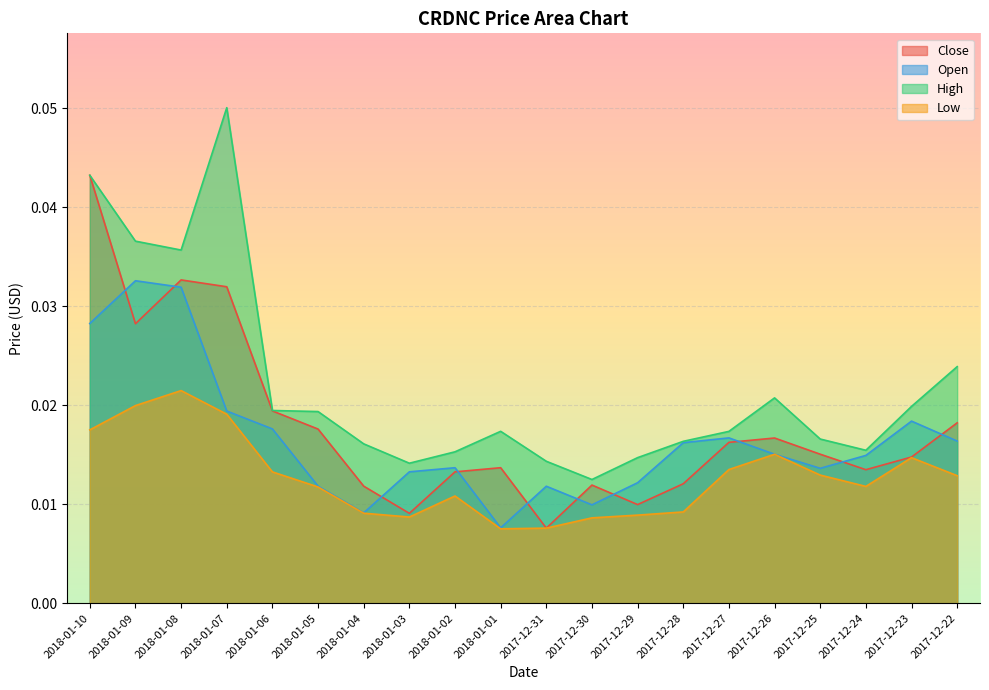

How many lines are shown in the chart?

4